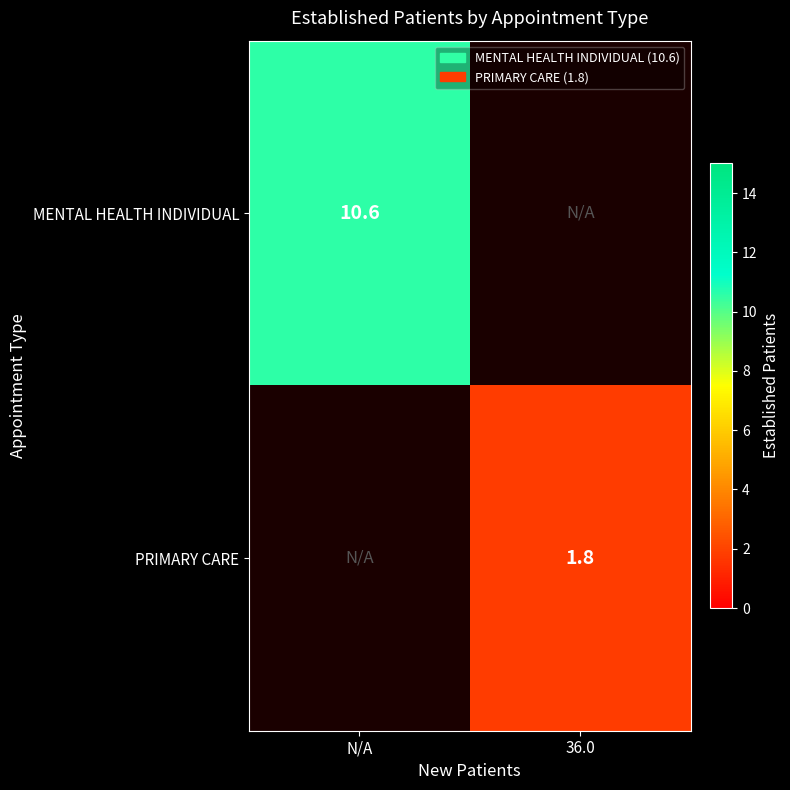

The PRIMARY CARE series shows 0.7 at 36.0. True or false?

False